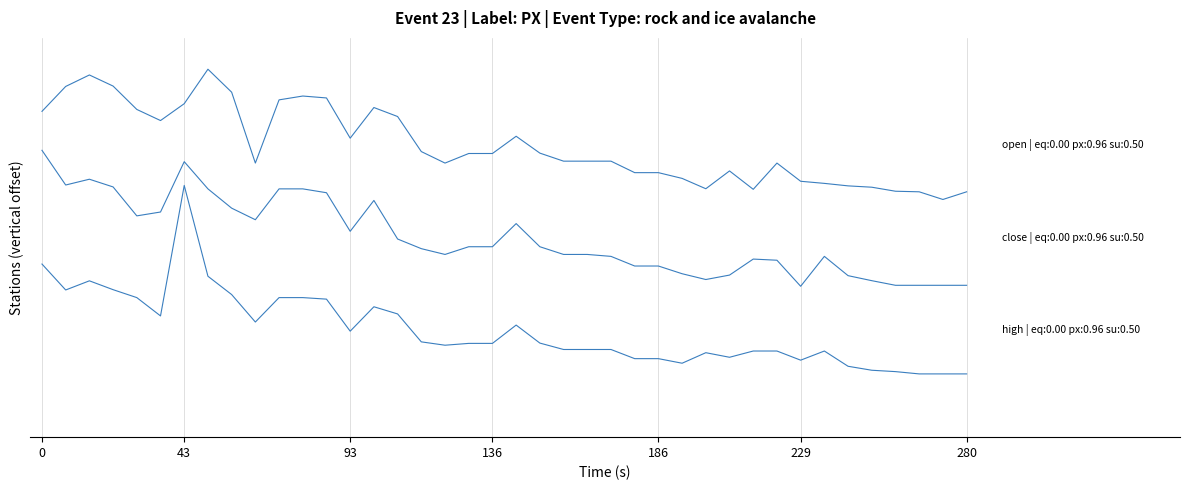

Does the chart display data point markers on the line(s)?

No